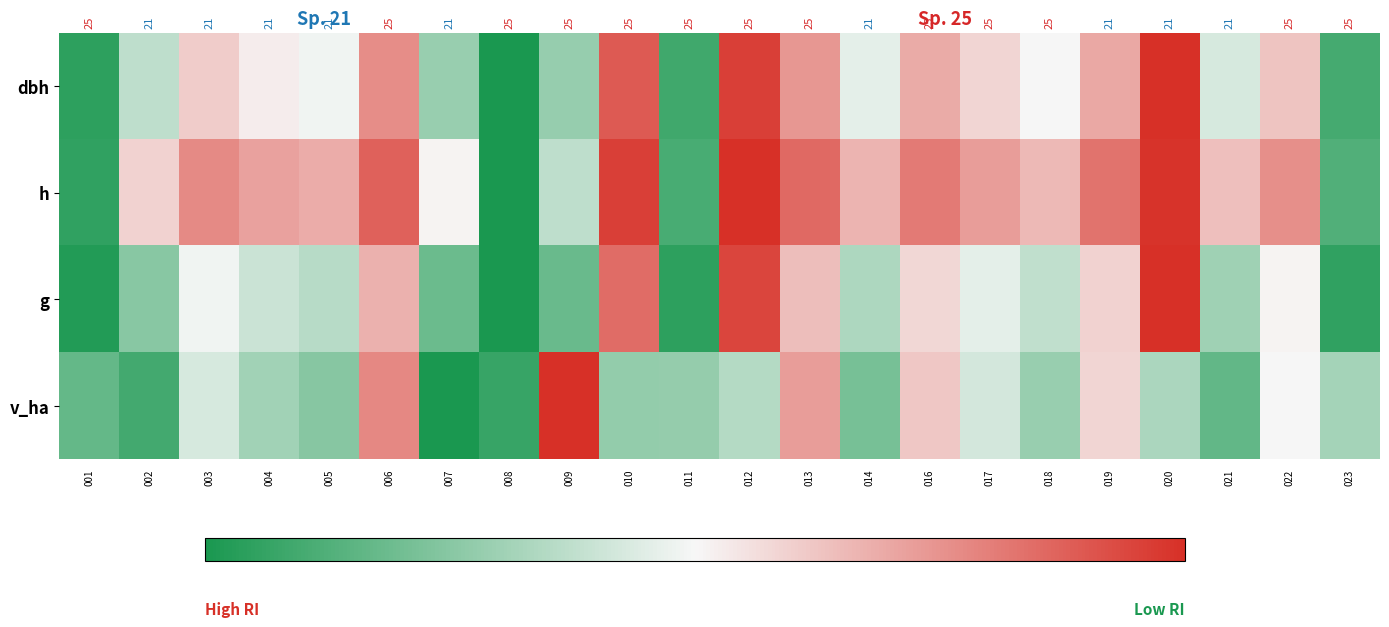

How many categories are shown in the chart?

22